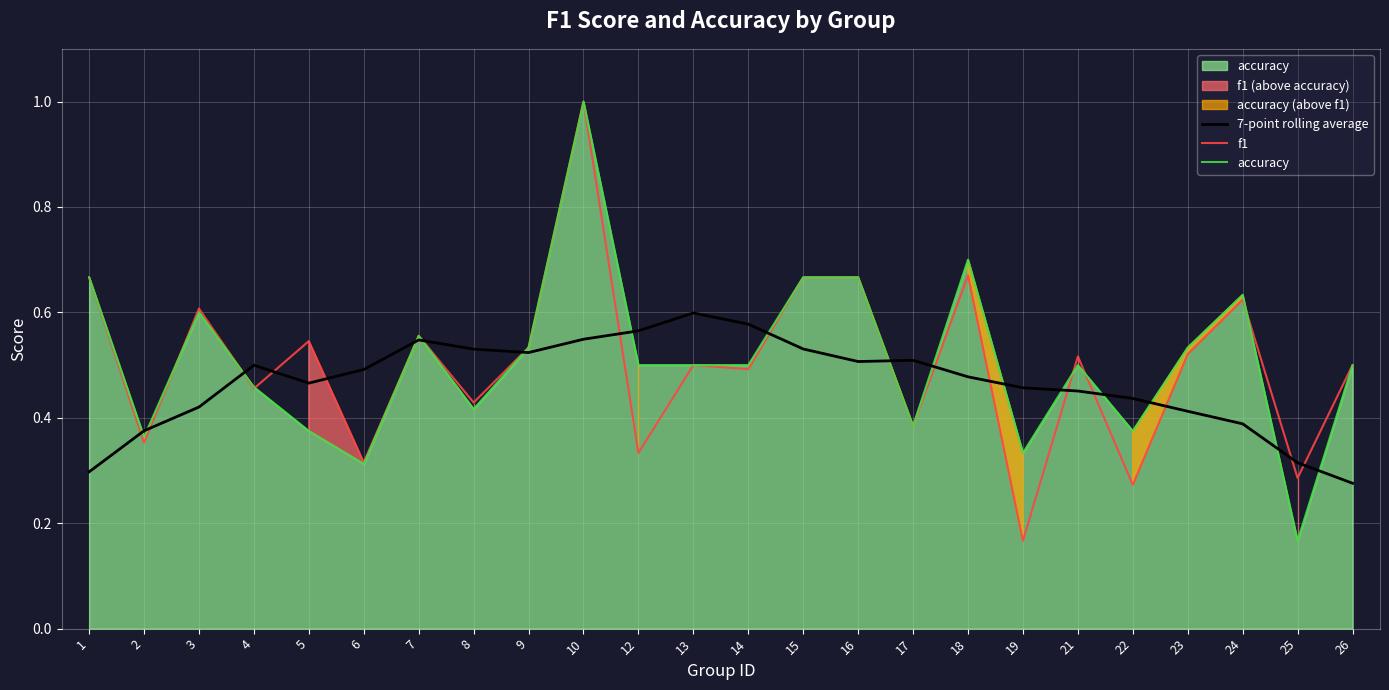

How many lines are shown in the chart?

3